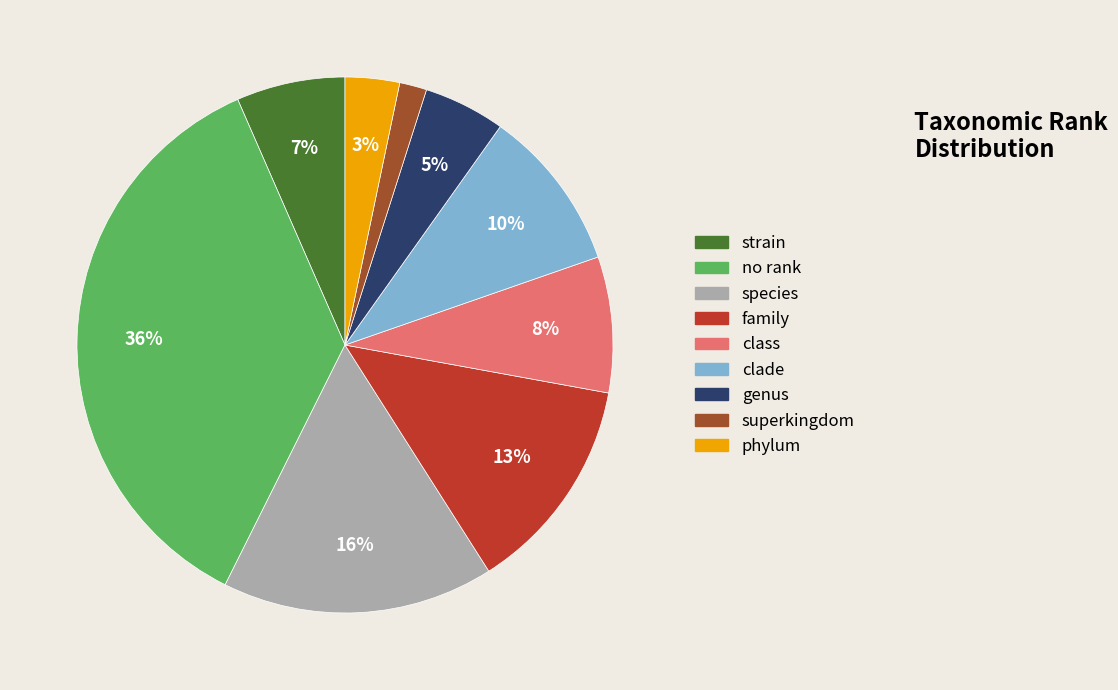

What is the smallest slice in the pie chart?

superkingdom